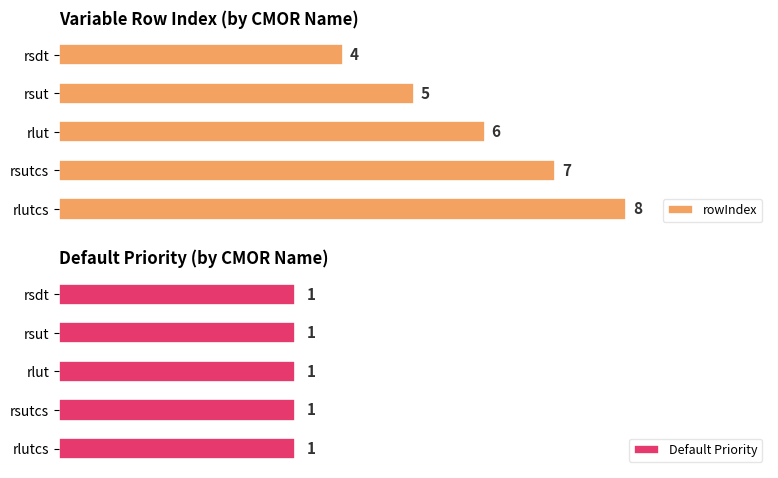

Rank the categories by rowIndex value from highest to lowest.

rlutcs, rsutcs, rlut, rsut, rsdt